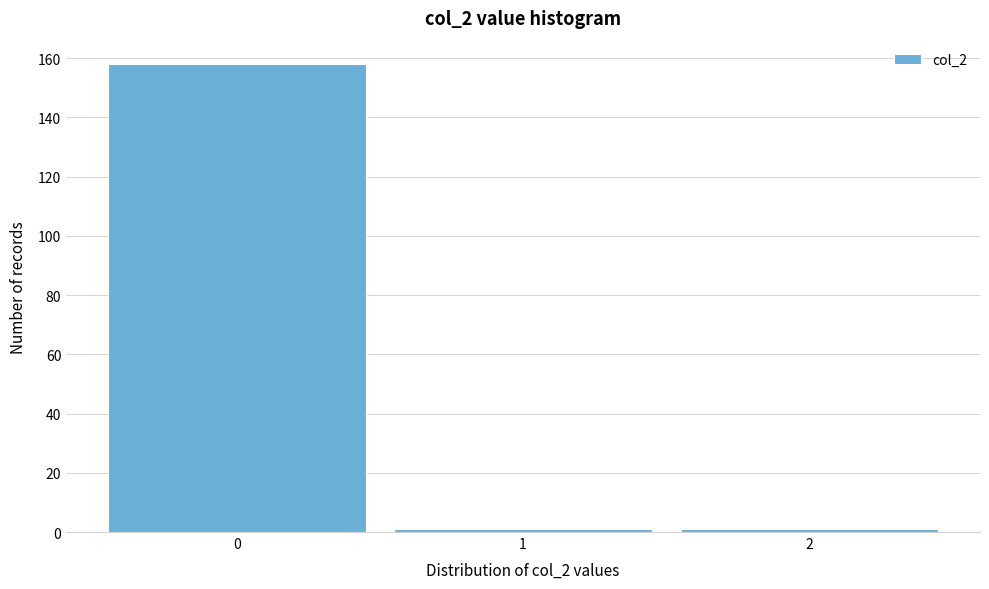

What is the height of the bar covering -0.5 to 0.5 on the x-axis? The values are not printed on the chart, so give them approximately, as read against the axis.

158